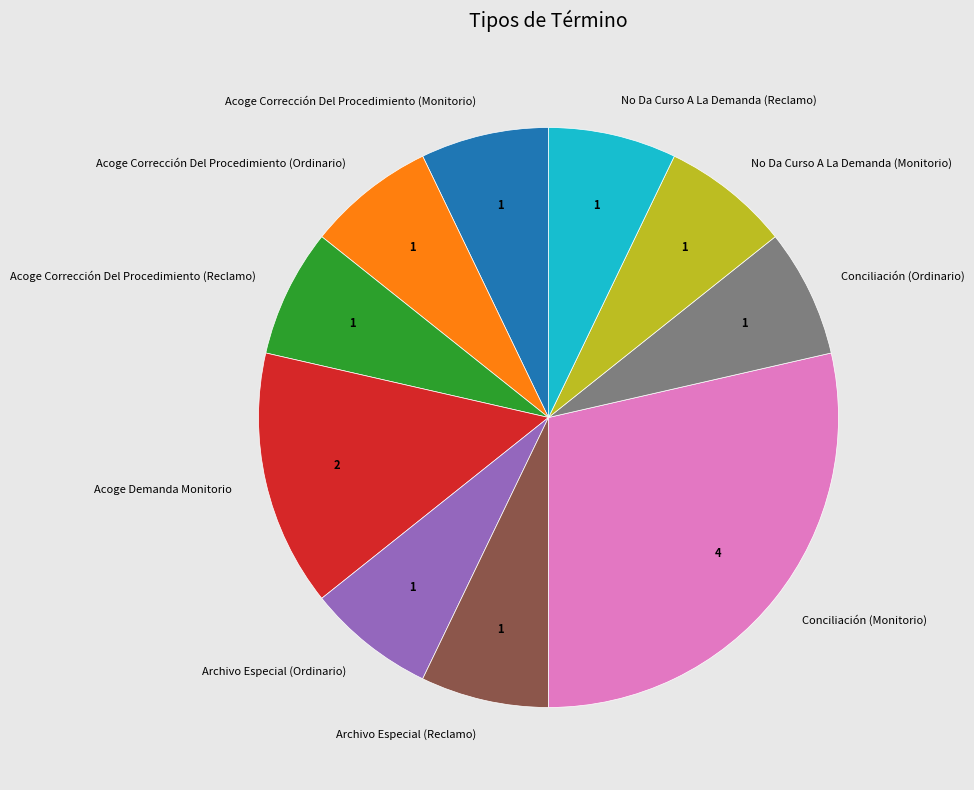

Is it true that Acoge Corrección Del Procedimiento (Reclamo) is 1% of the pie?

False